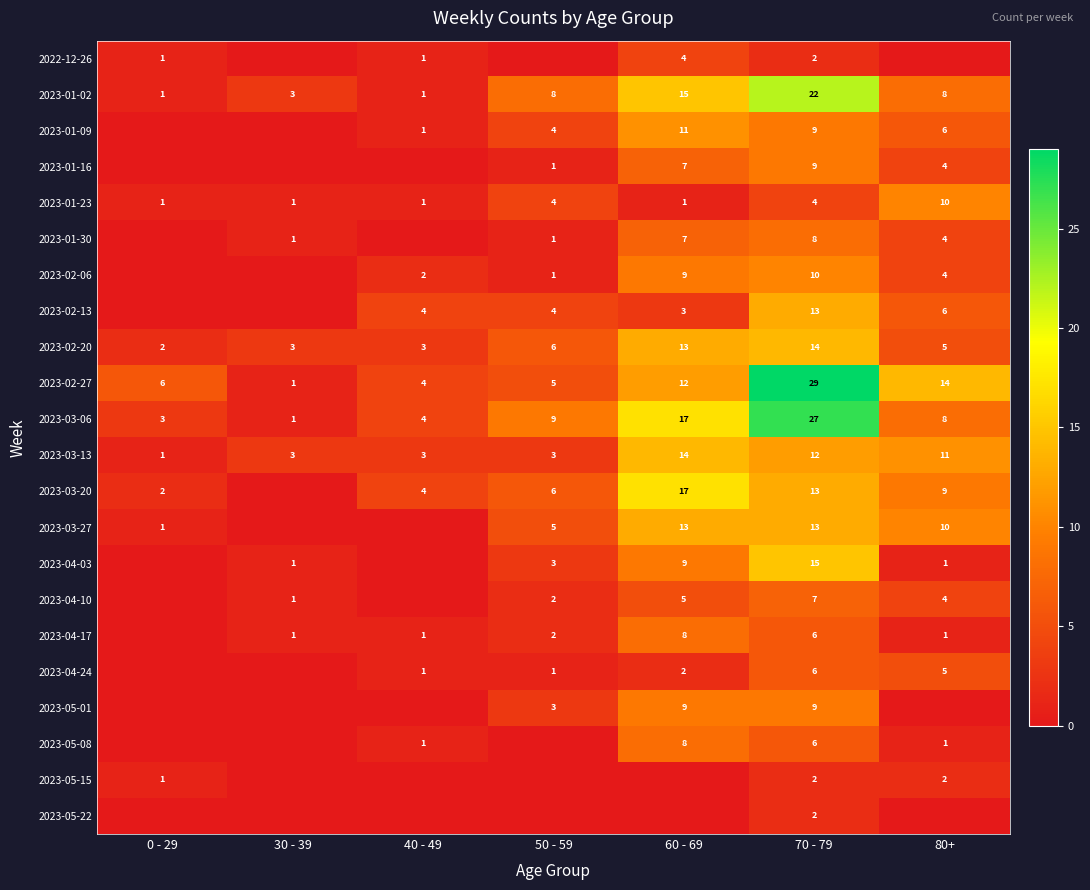

What is the total value across all series at 70 - 79?

238